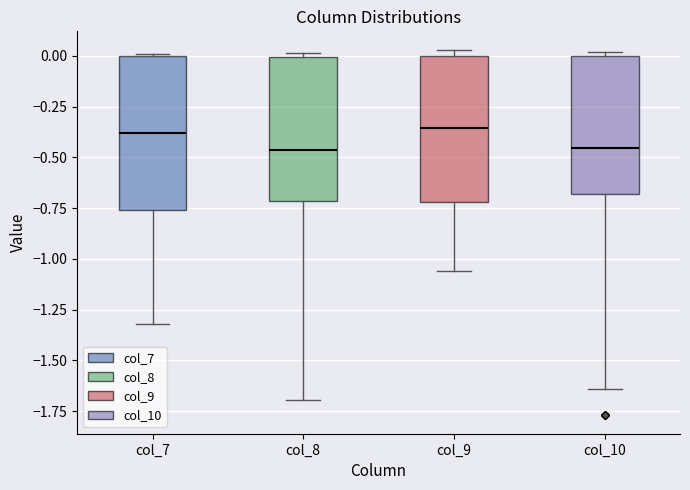

Reading left to right, read every box against the y-axis: the position of its median line, the range the box covers, and the ends of its whiskers. The values are not printed on the chart, so give them approximately, as read against the axis.

col_7: median -0.40, box -0.75 to 0.00, whiskers -1.30 to 0.00
col_8: median -0.45, box -0.70 to 0.00, whiskers -1.70 to 0.00 (just above the box's upper edge)
col_9: median -0.35, box -0.70 to 0.00, whiskers -1.05 to 0.05
col_10: median -0.45, box -0.70 to 0.00, whiskers -1.65 to 0.00 (just above the box's upper edge)